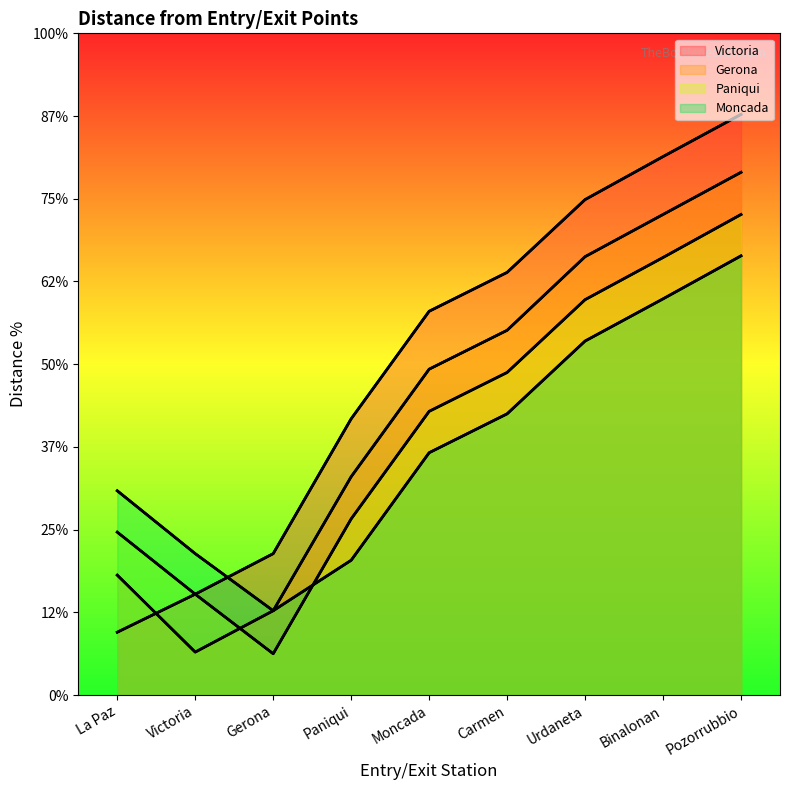

Between Paniqui and Binalonan, which series saw the biggest shift?

Victoria